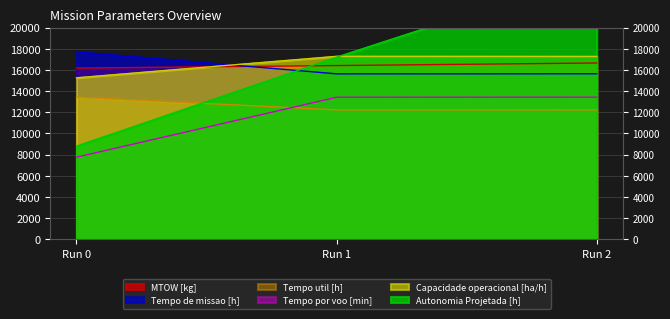

What is the lowest value of the MTOW [kg] series?

16168.0